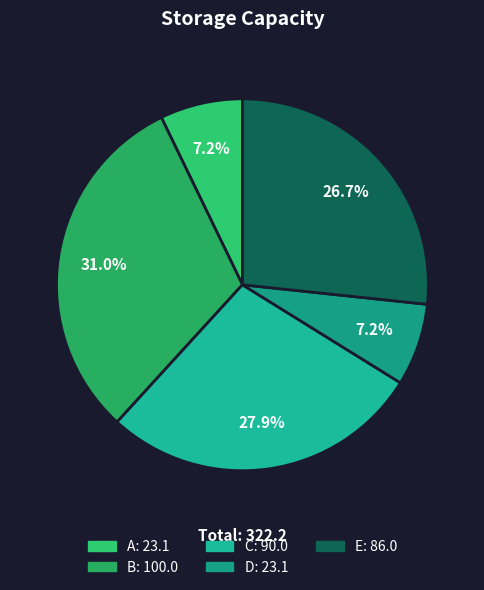

What percentage is the D slice, to the nearest percent?

7%